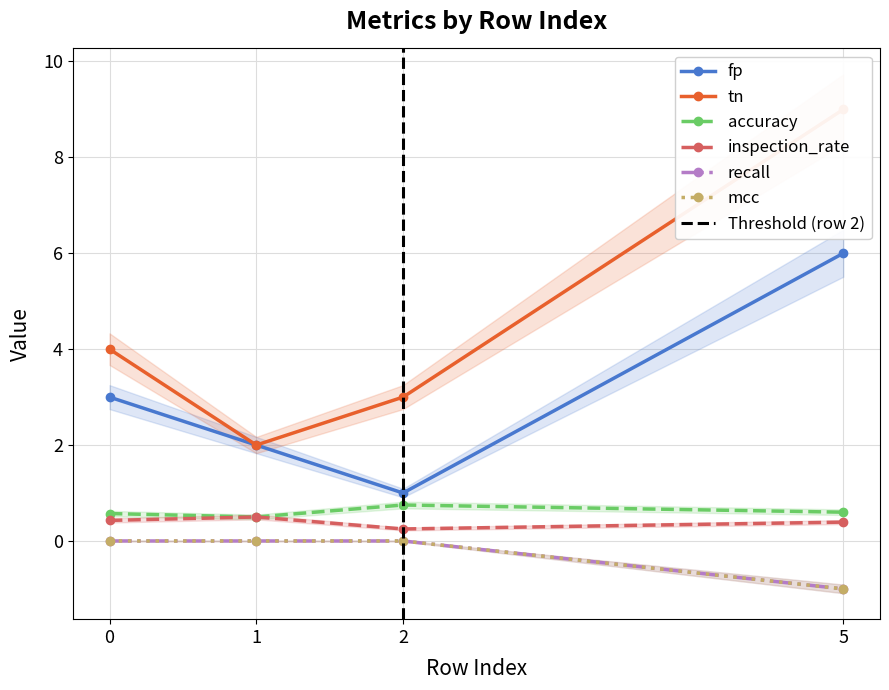

What are all the series names shown in the legend?

fp, tn, accuracy, inspection_rate, recall, mcc